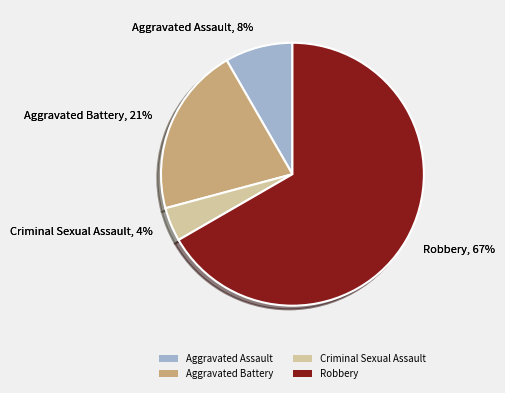

What percentage is the Aggravated Battery slice, to the nearest percent?

21%